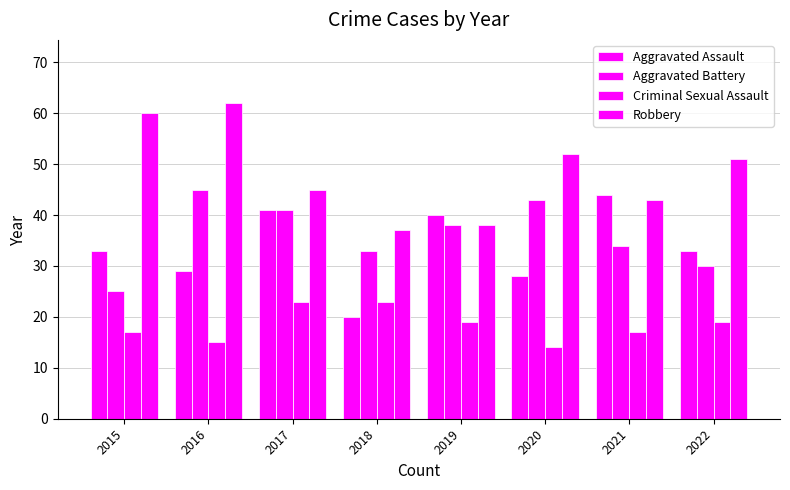

Count the number of data series in this chart.

4